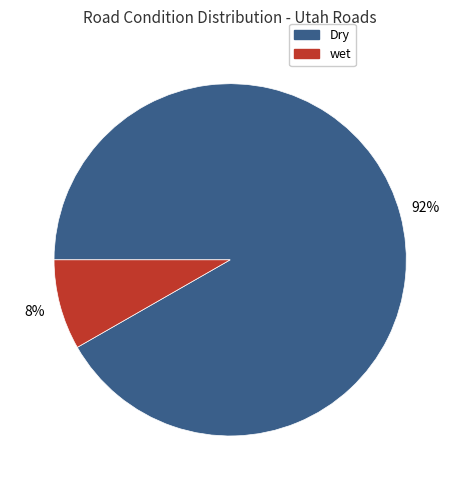

How many slices are in this pie chart?

2